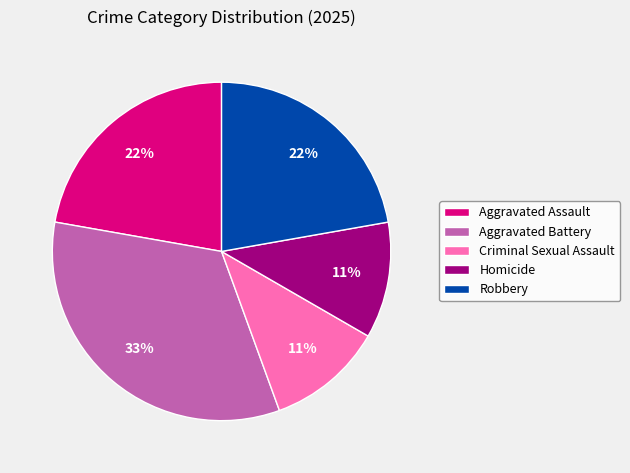

Combined, do Aggravated Battery and Criminal Sexual Assault account for over 50%?

No